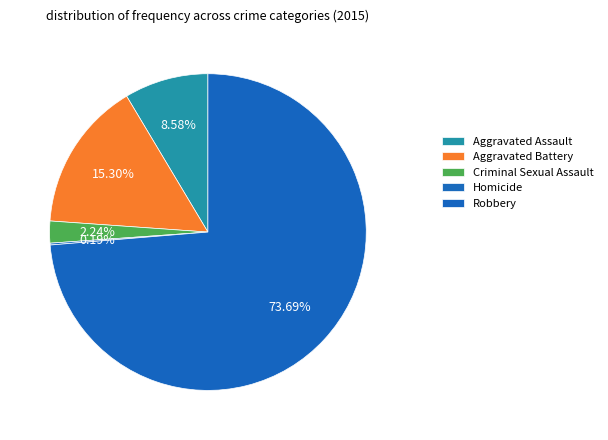

What is the largest slice in the pie chart?

Robbery